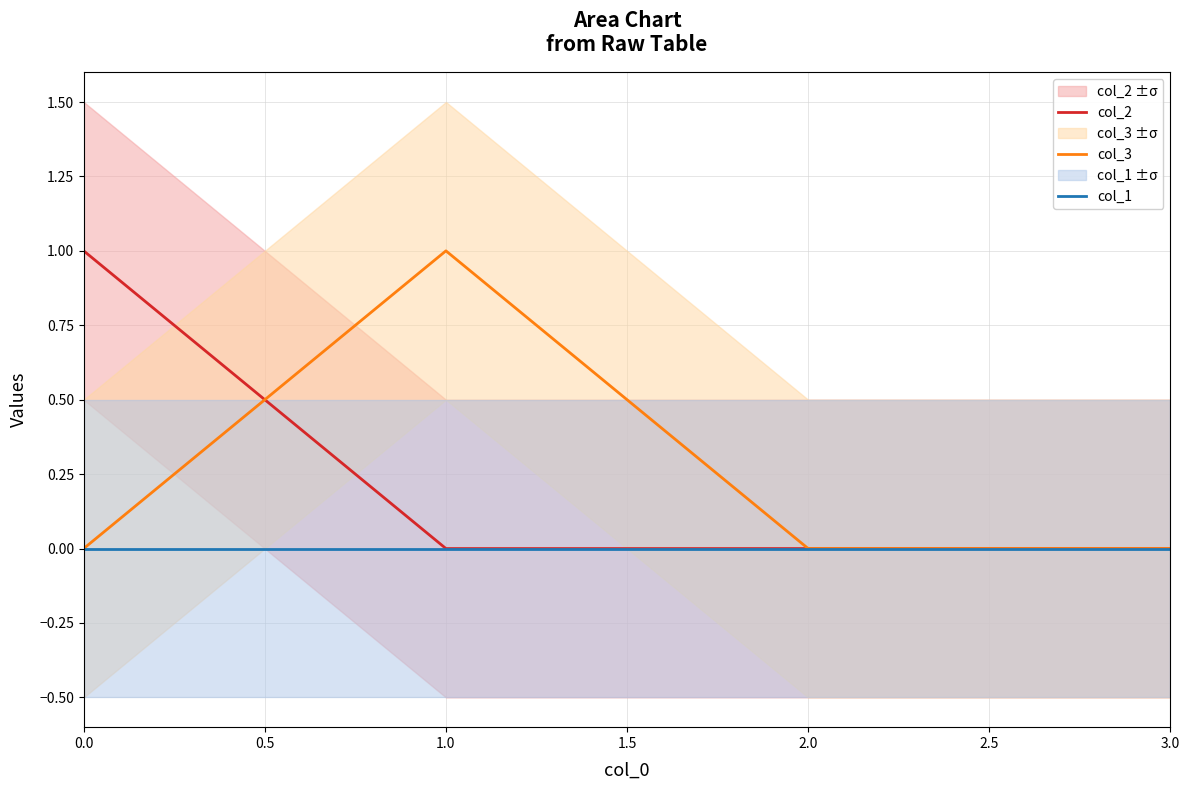

How many lines are shown in the chart?

3